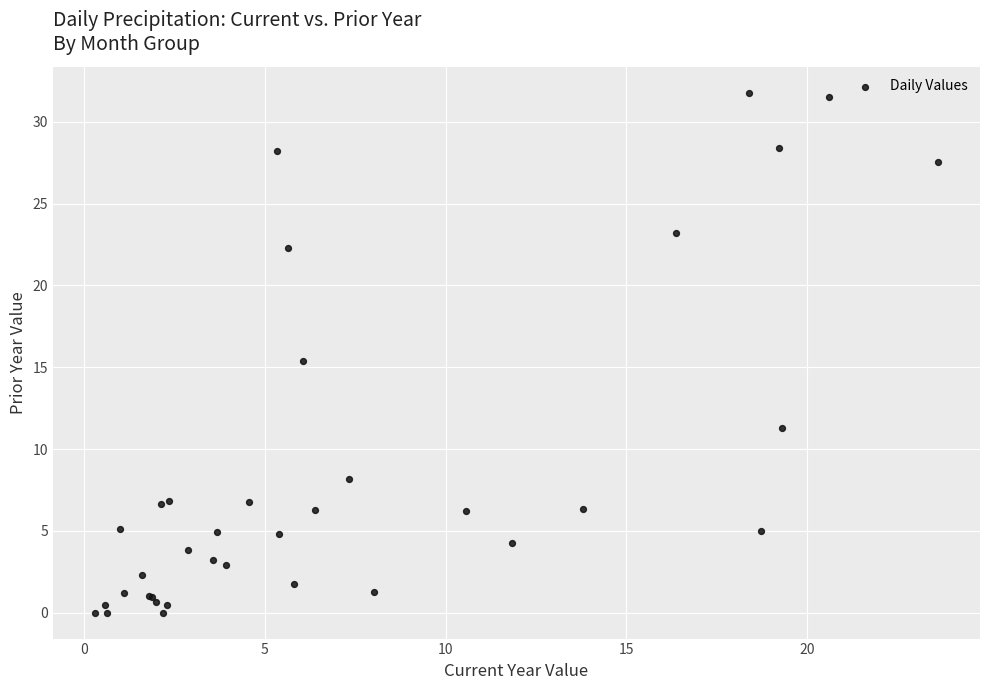

What Y value in the scatter plot is closest to 15?

15.4